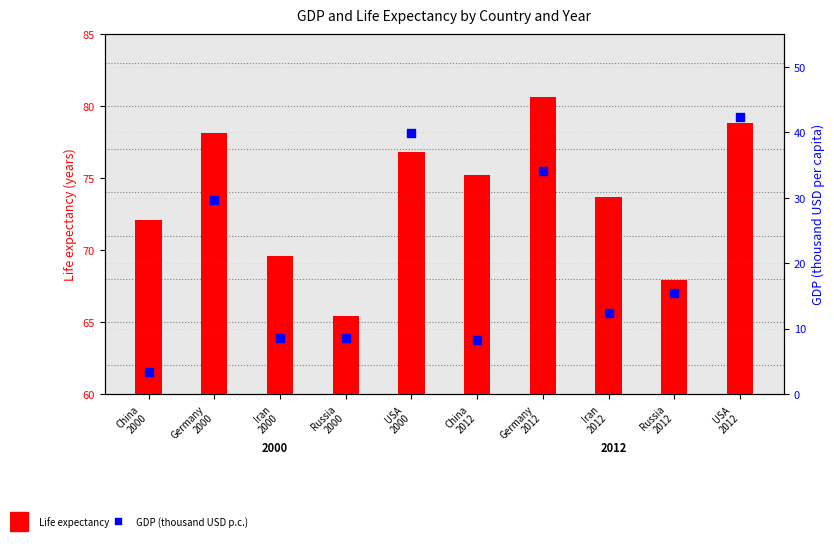

Which series has the widest spread of Y values?

GDP